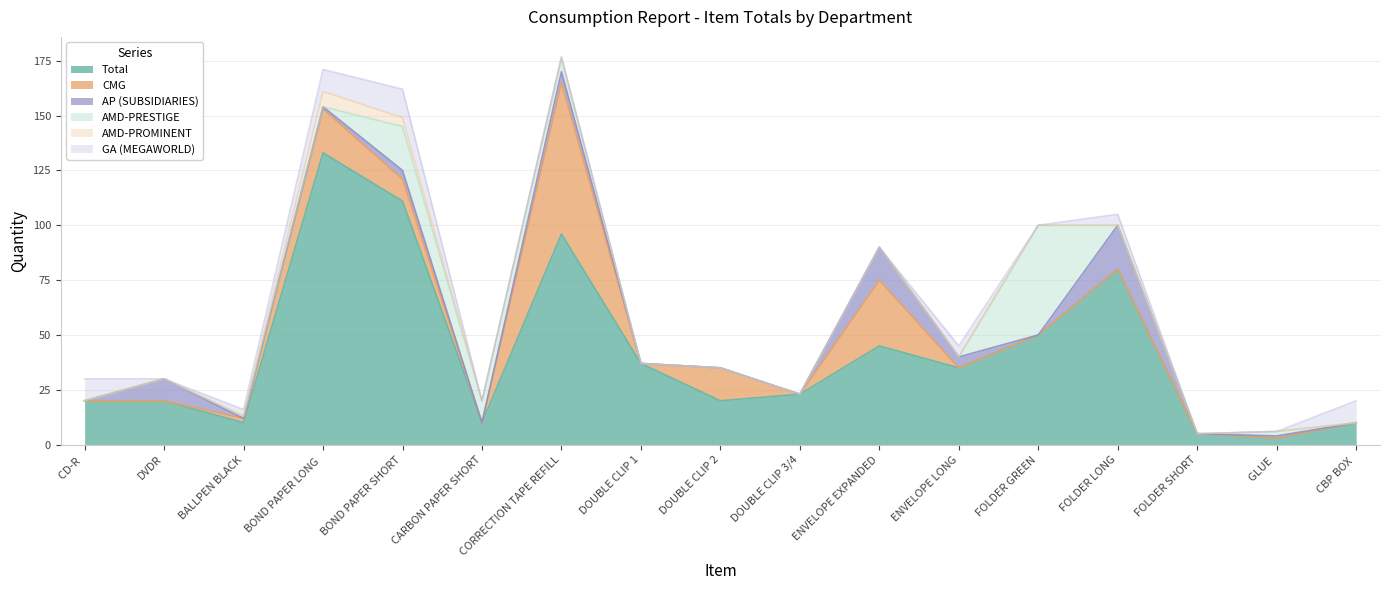

What is the sum of all AMD-PROMINENT values?

11